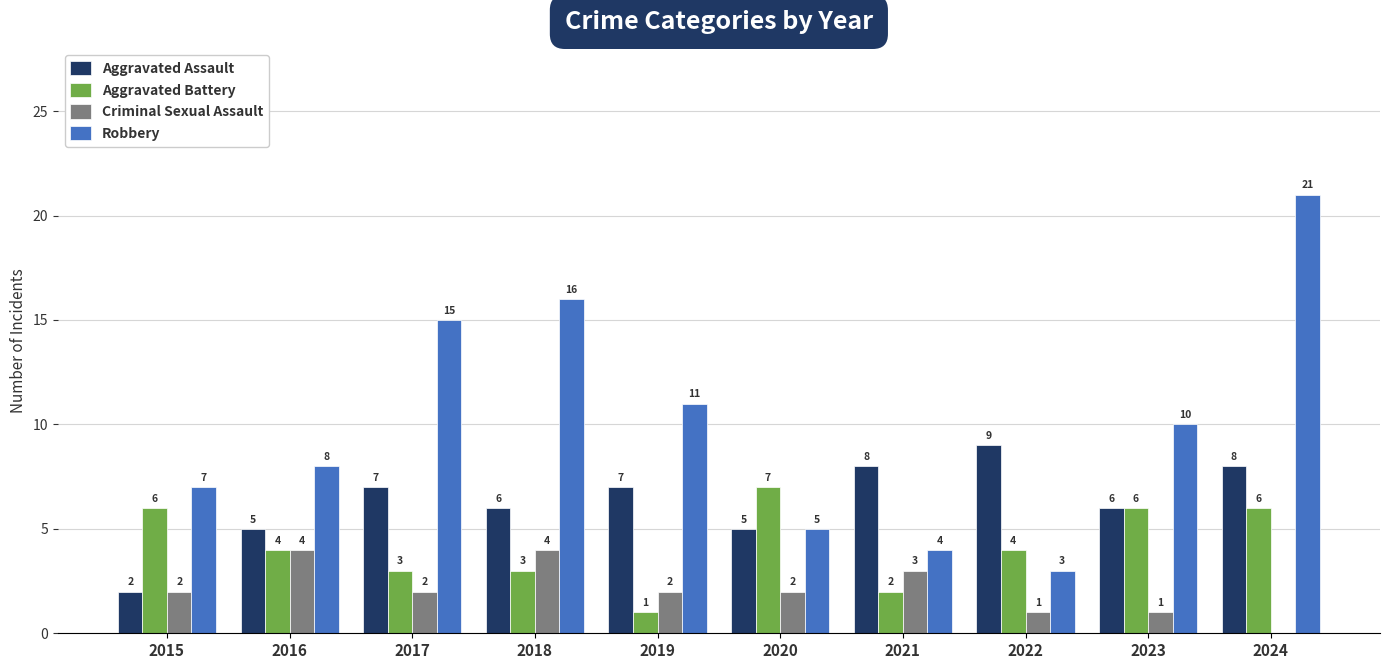

Which category has the highest value in the Robbery series?

2024